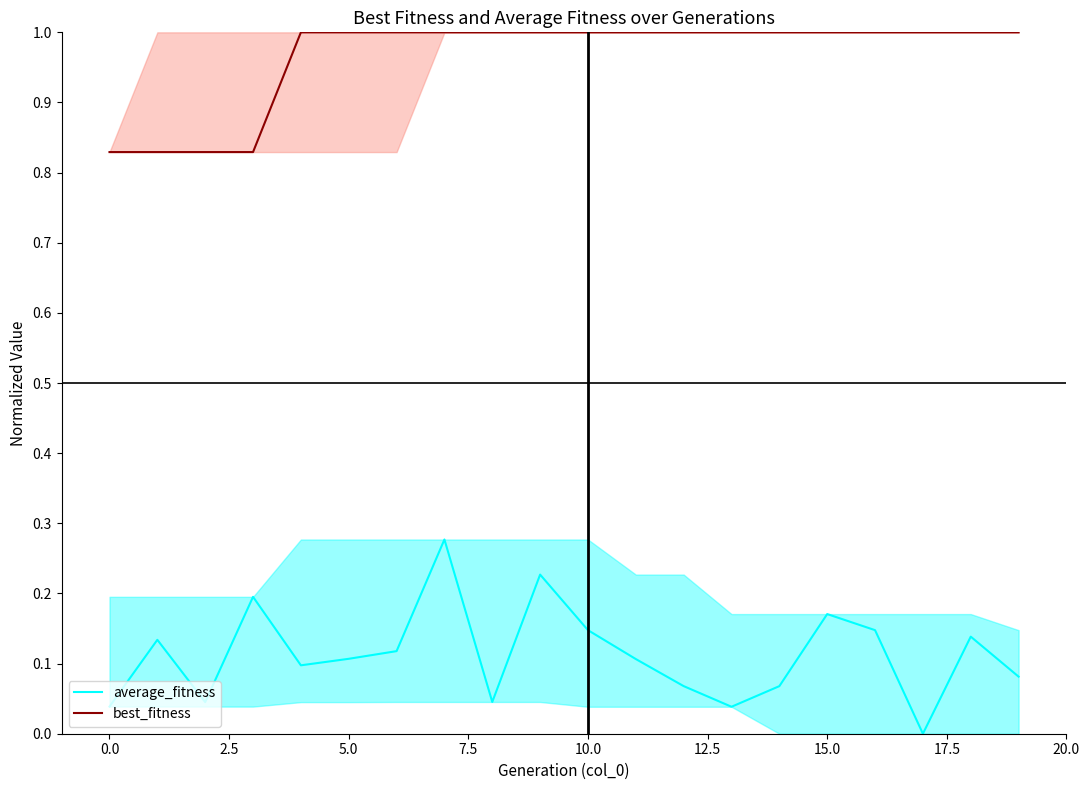

What is the sum of all average_fitness values?

2.3